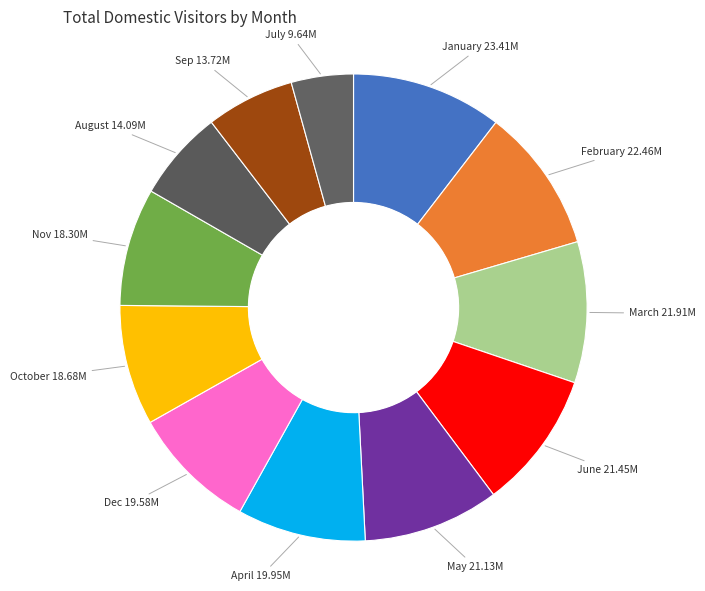

What is the smallest slice in the pie chart?

July